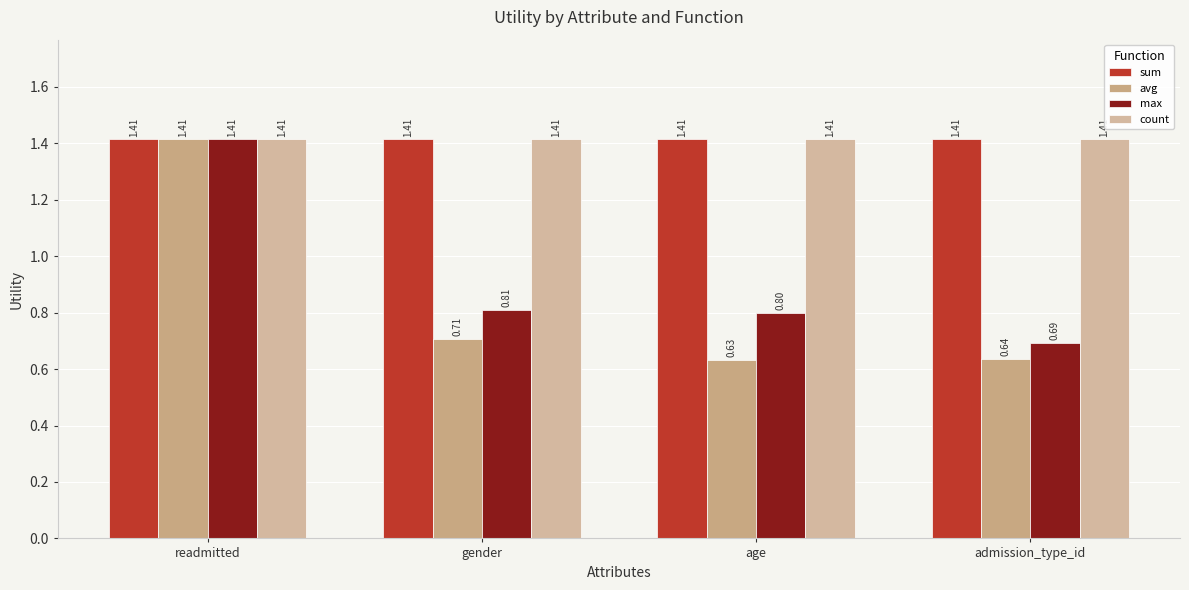

Reading left to right, list all the values displayed in this chart.

sum: 1.4	1.4	1.4	1.4
avg: 1.4	0.7	0.6	0.6
max: 1.4	0.8	0.8	0.7
count: 1.4	1.4	1.4	1.4